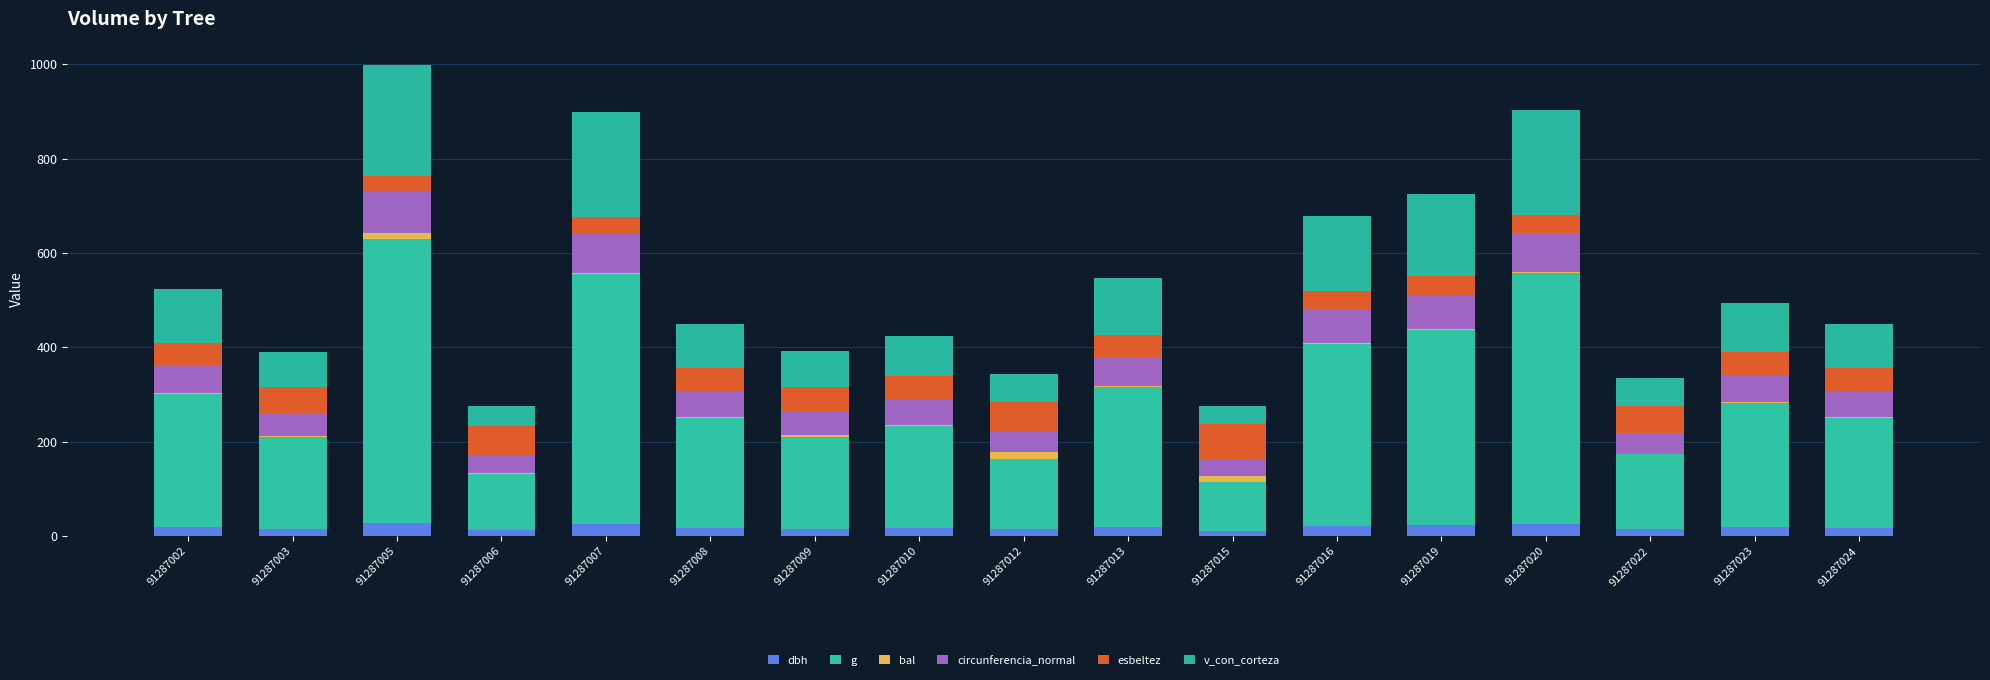

What is the sum of the dbh values at 91287022 and 91287012?

28.1